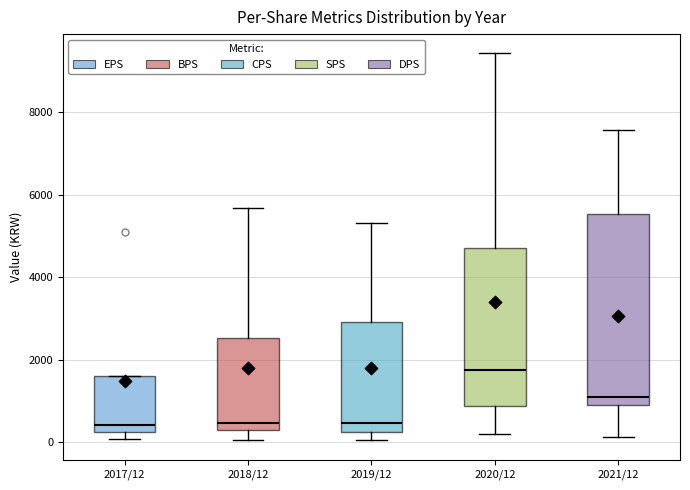

Which box is the tallest, from its lower edge to its upper edge?

2021/12